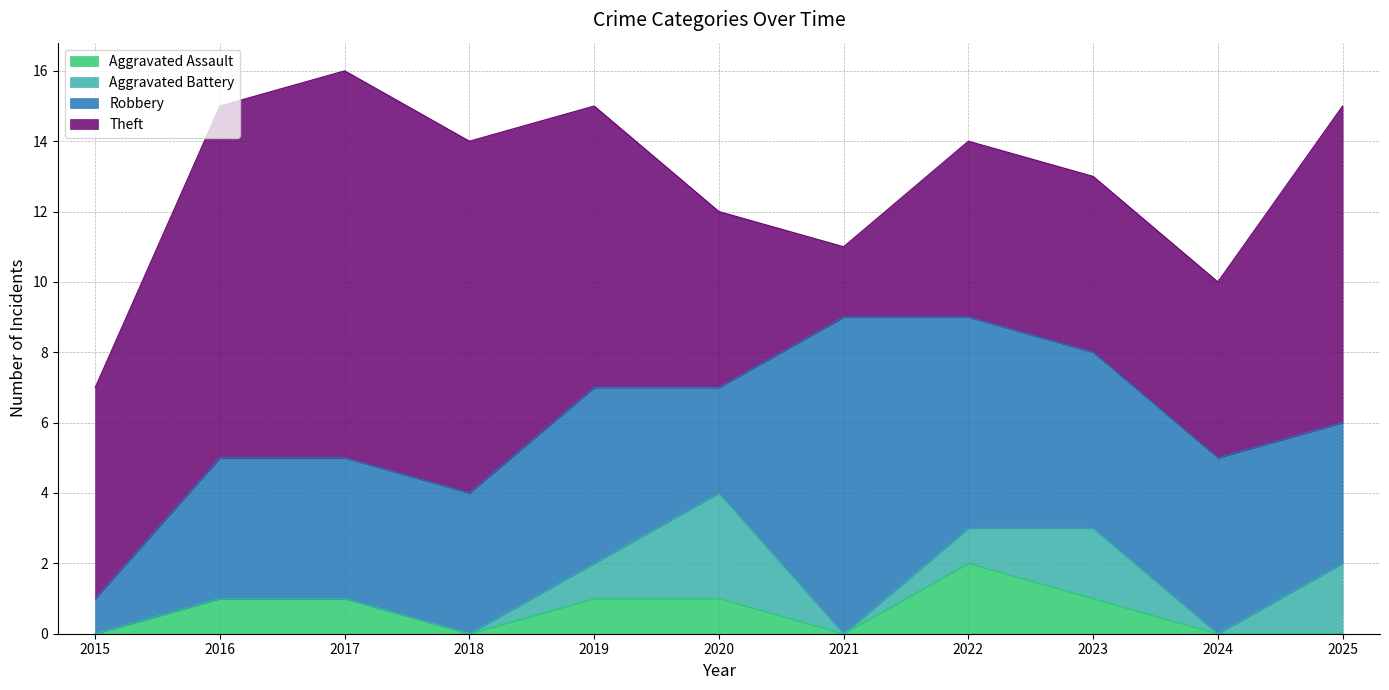

At how many categories does at least one series exceed 9?

3